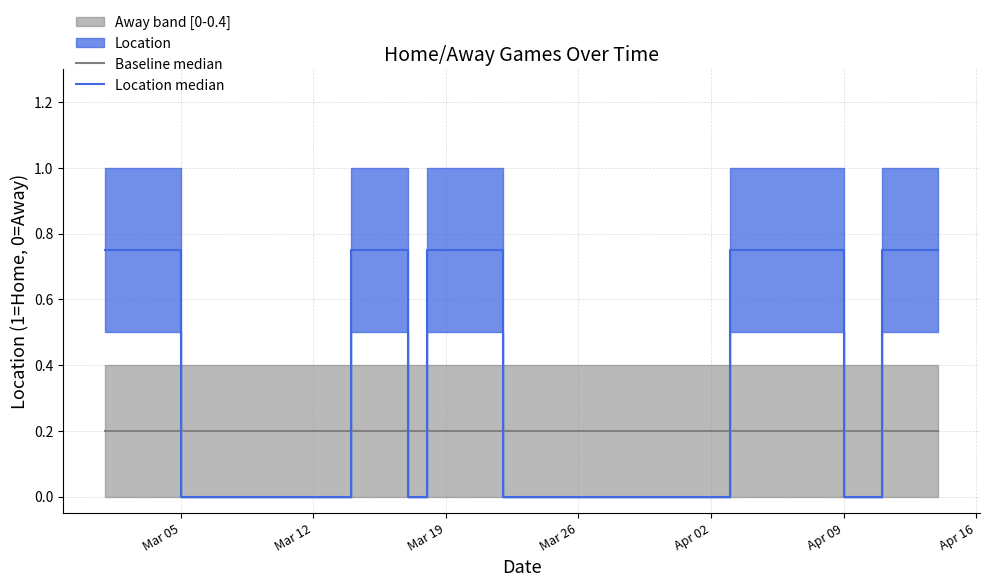

In Location median, how many points are lower than both neighbors (excluding endpoints)?

2